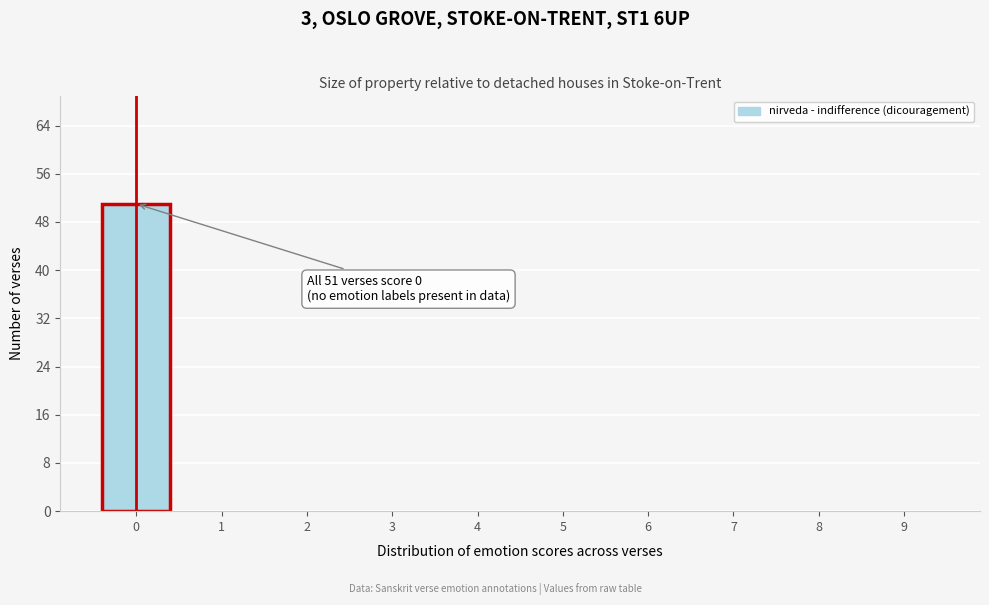

Reading left to right, extract all data points from this chart.

0=51	1=0	2=0	3=0	4=0	5=0	6=0	7=0	8=0	9=0